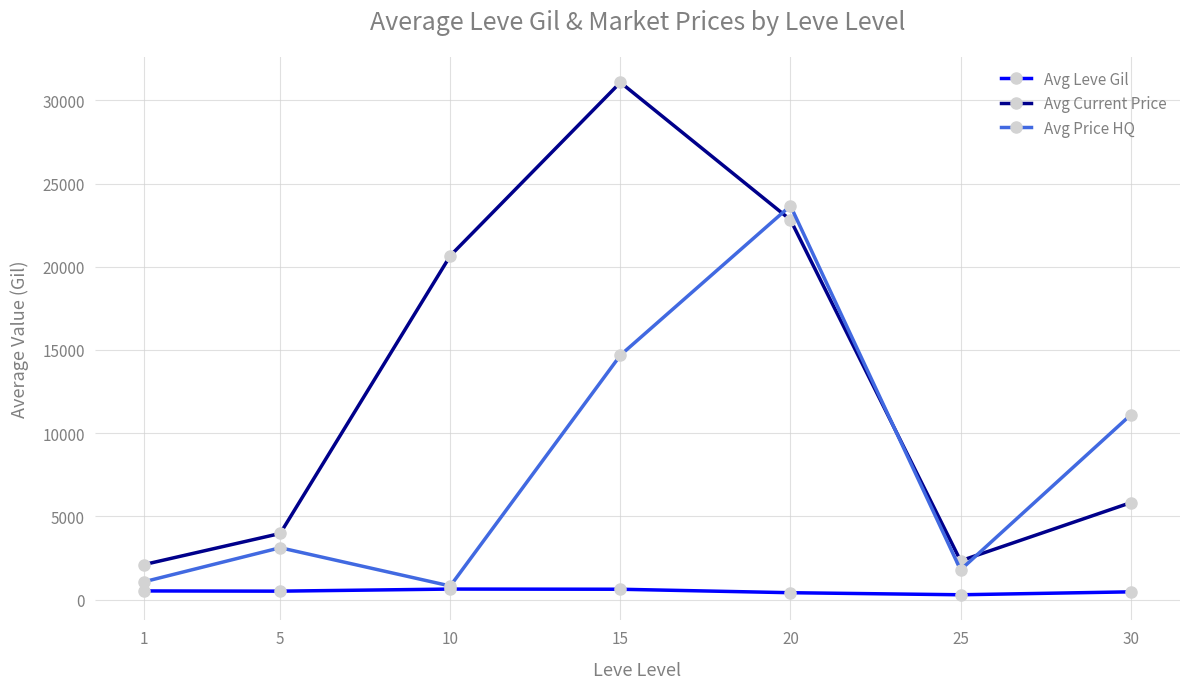

True or false: Avg Leve Gil and Avg Current Price cross at least once.

False